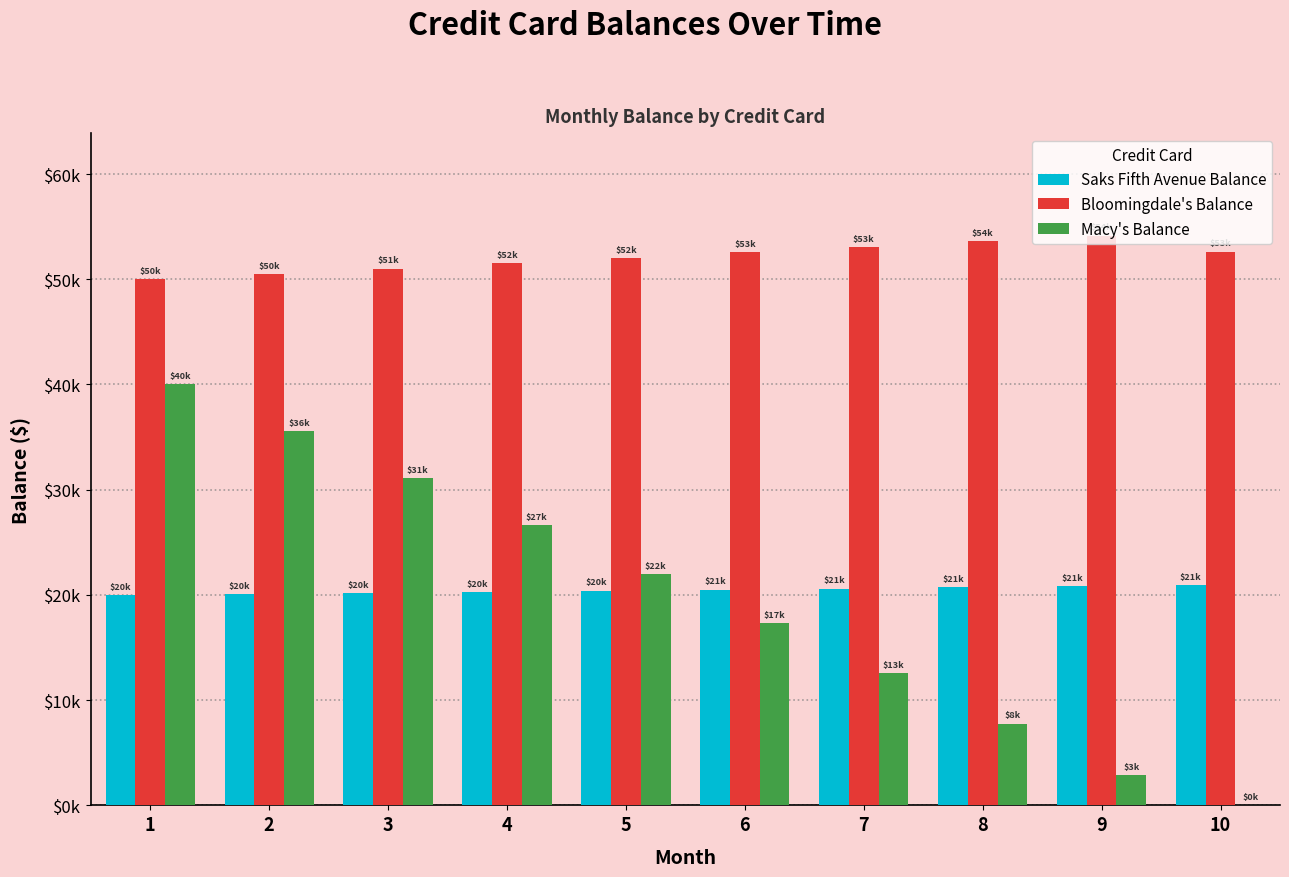

At which label is Macy's Balance closest to 20000?

5